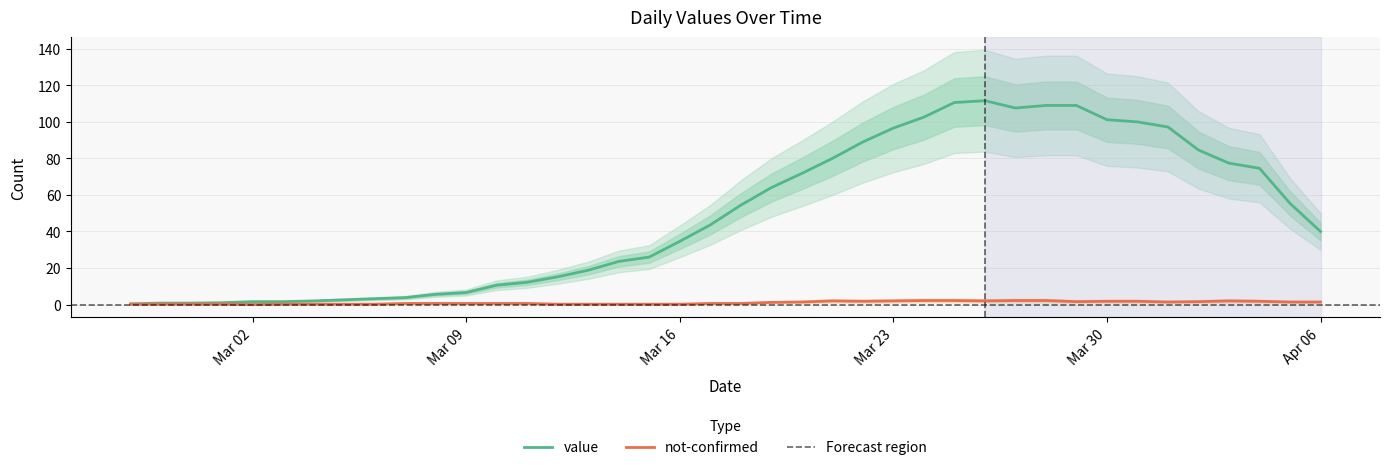

What is the maximum value for value?

111.6